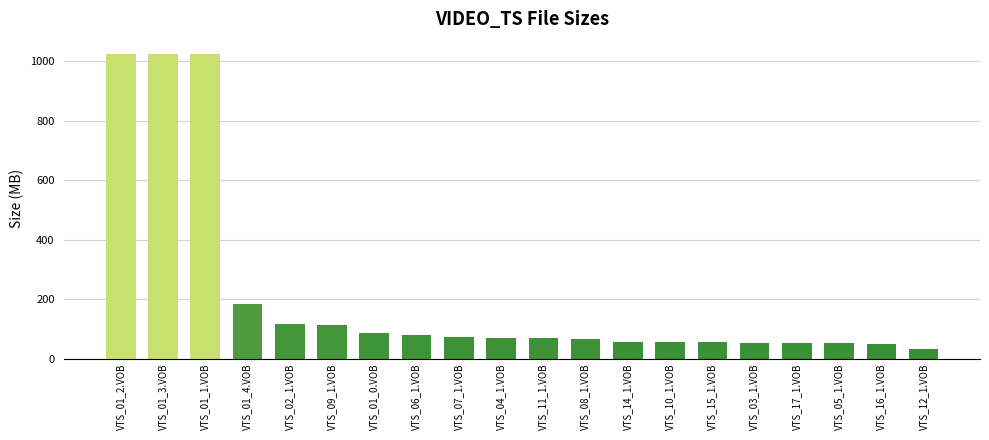

Does the chart contain any negative values?

No